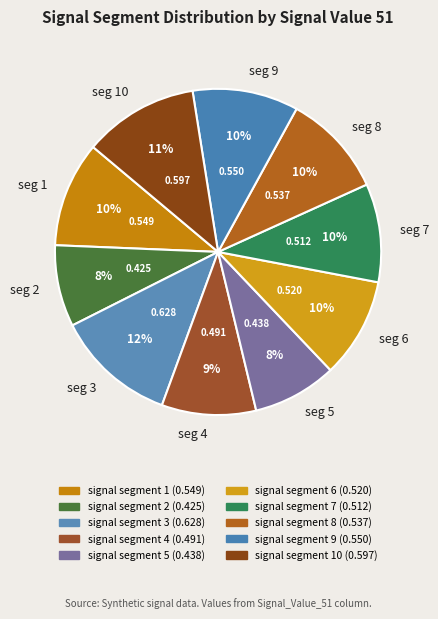

Does seg 5 represent more than half of the total?

No